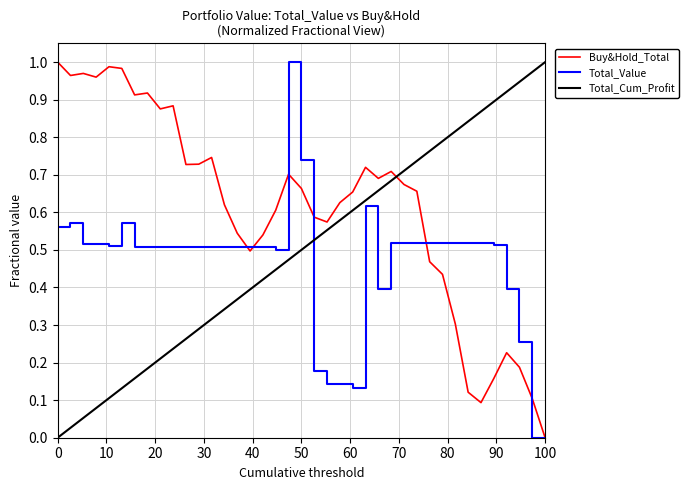

List the series in order of their overall mean, lowest first.

Total_Value, Total_Cum_Profit, Buy&Hold_Total